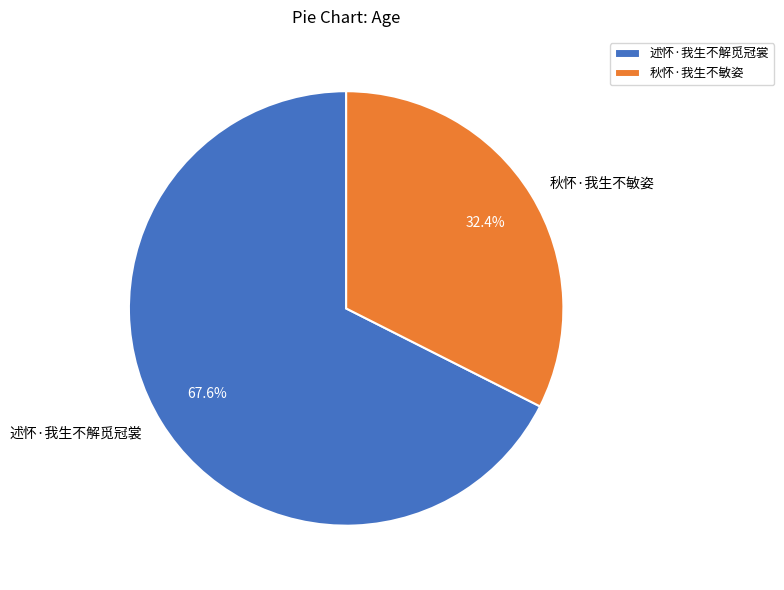

Is it true that 秋怀·我生不敏姿 is 32% of the pie?

True